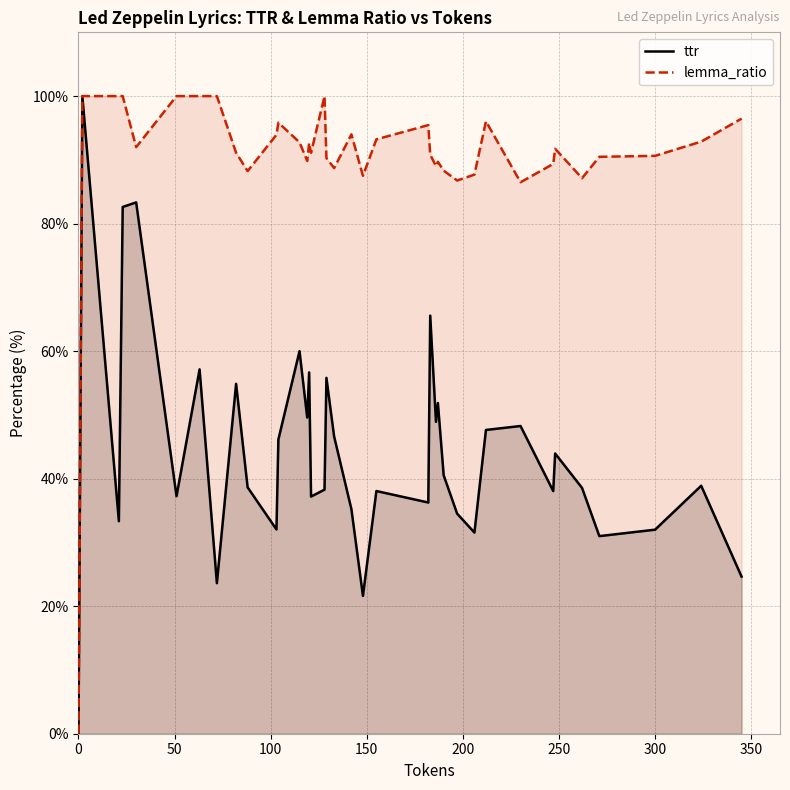

True or false: ttr and lemma_ratio intersect in this chart.

False